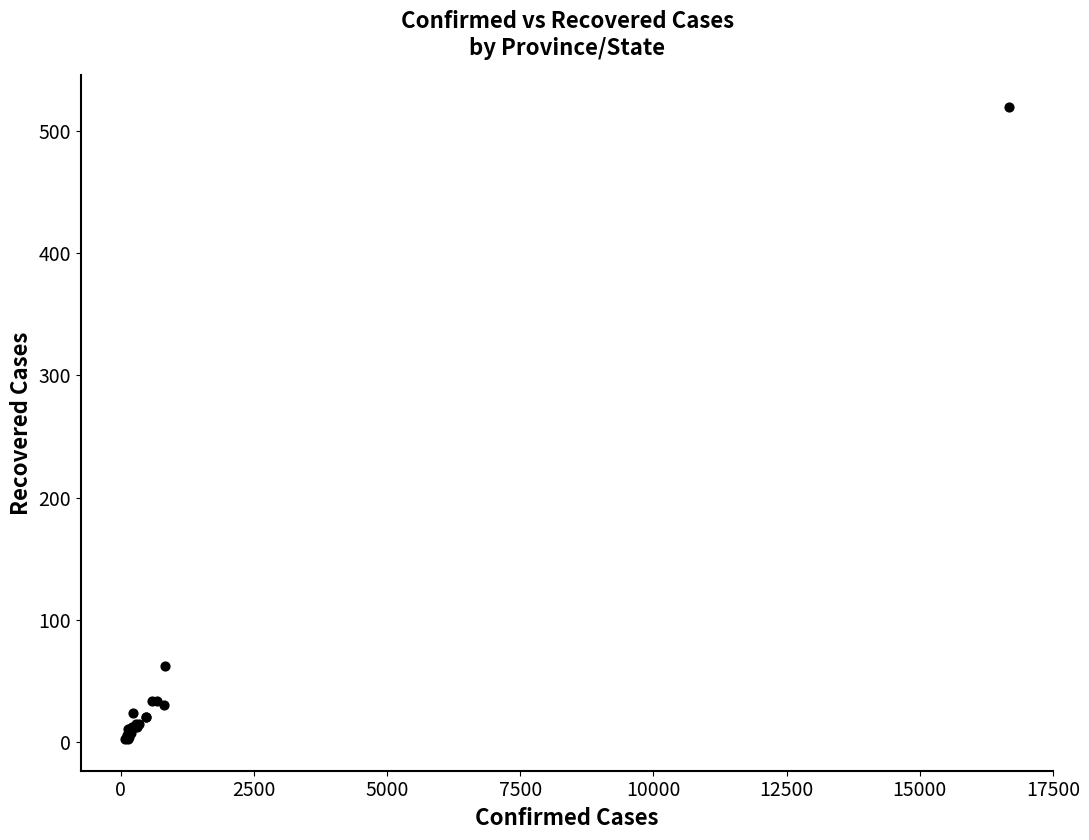

What Y value in the scatter plot is closest to 261?

62